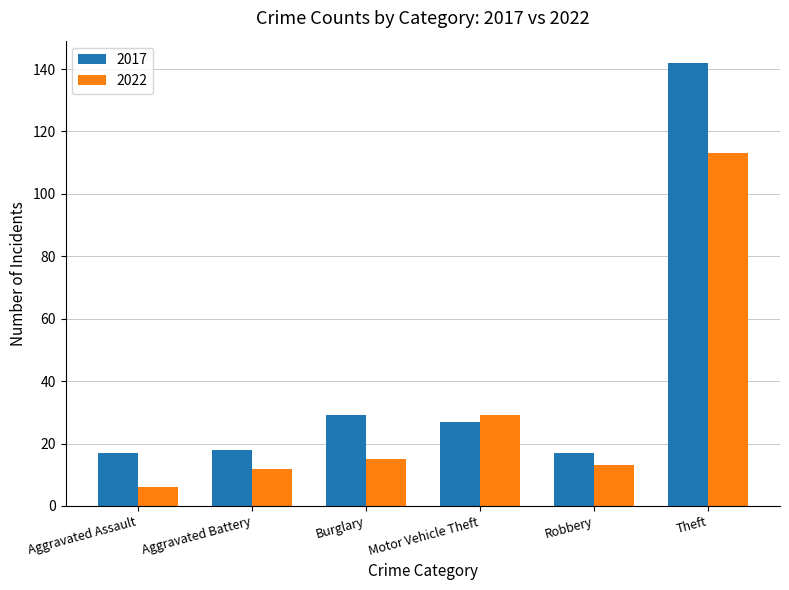

What is the spread (max minus min) of values at Burglary?

14